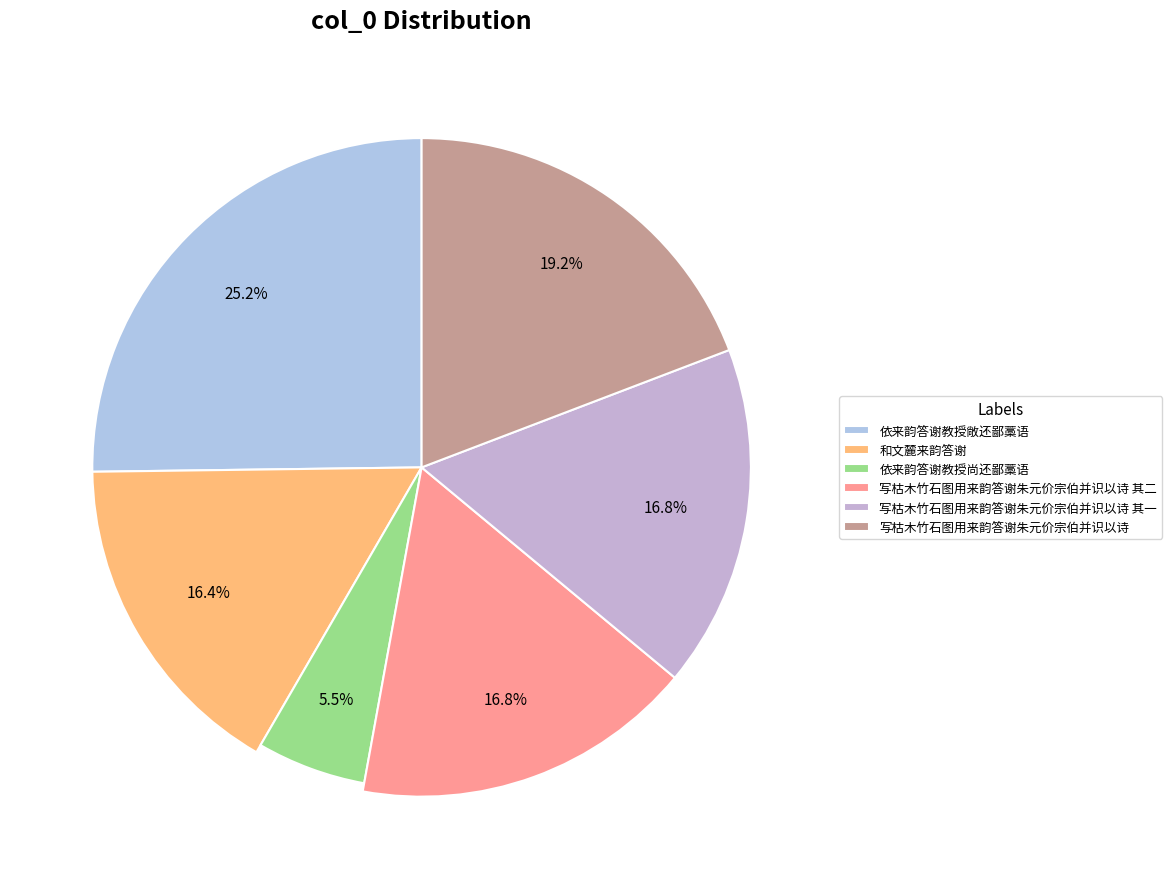

To the nearest percent, what is the difference between the largest and smallest slice percentages?

20%